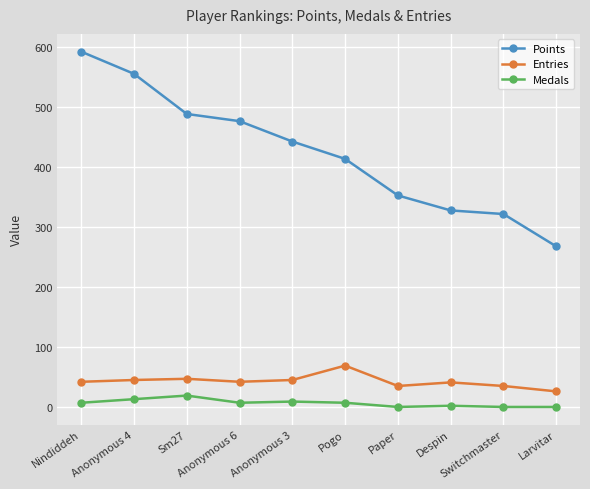

Which series has the largest total across all categories?

Points